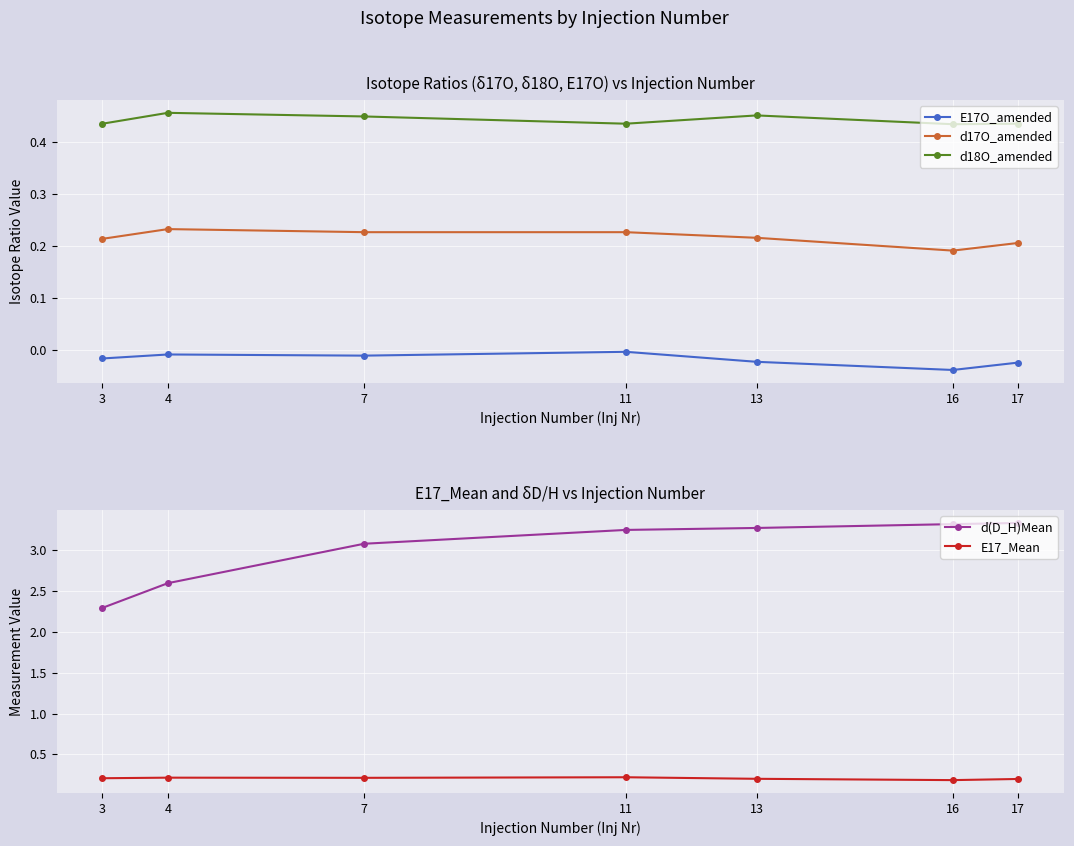

Which has a higher value, 16 or 4?

4